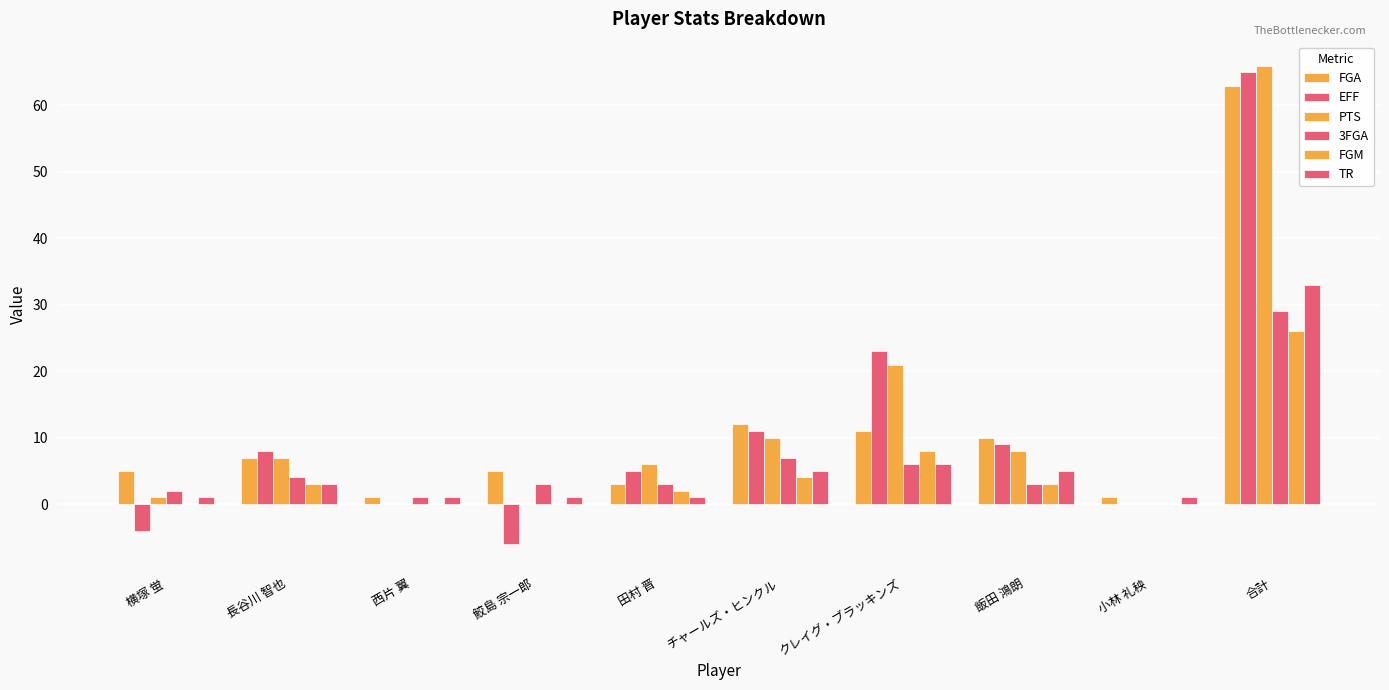

What is the approximate value of PTS at クレイグ・ブラッキンズ?

21